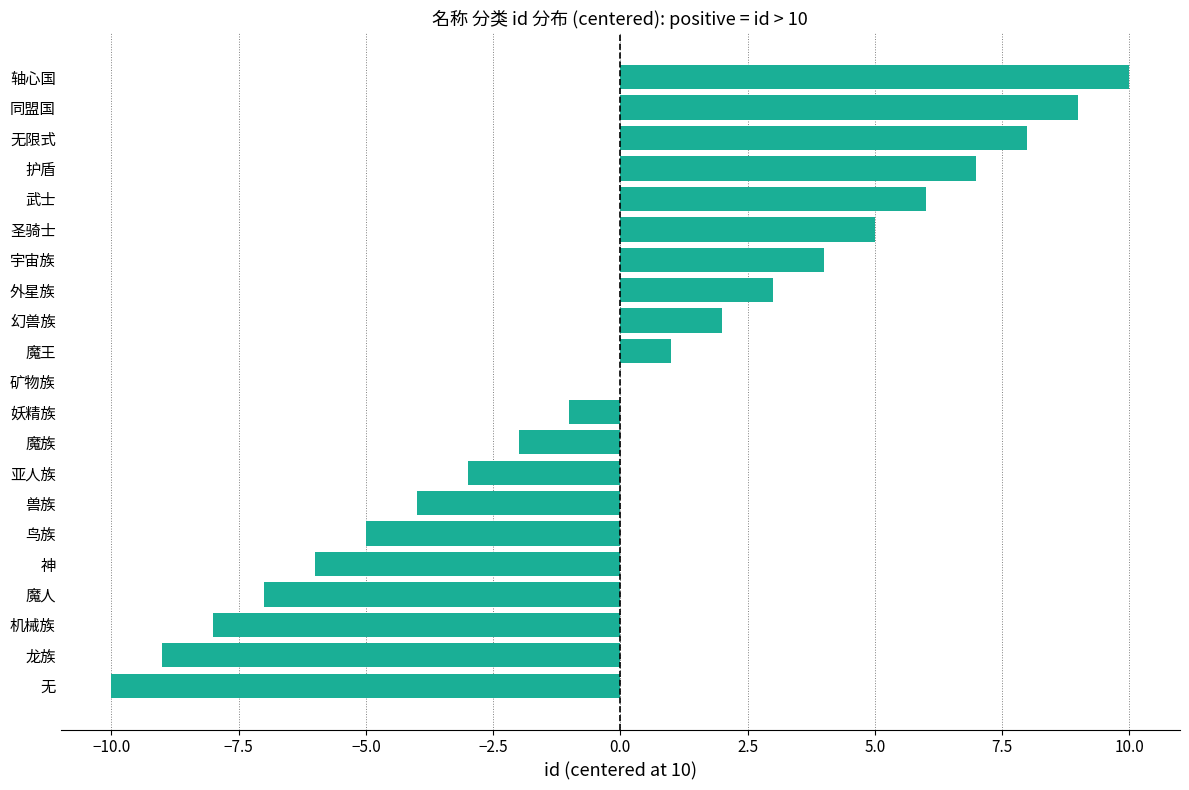

Which has a higher value, 宇宙族 or 外星族?

宇宙族